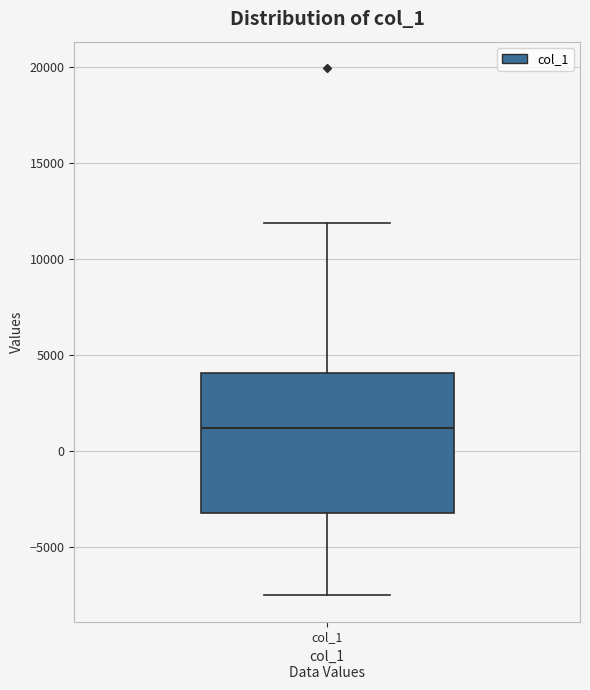

Read this box plot against the y-axis: the position of the median line, the range covered by the box, and the ends of both whiskers. The values are not printed on the chart, so give them approximately, as read against the axis.

median 1000, box -3000 to 4000, whiskers -7500 to 12000